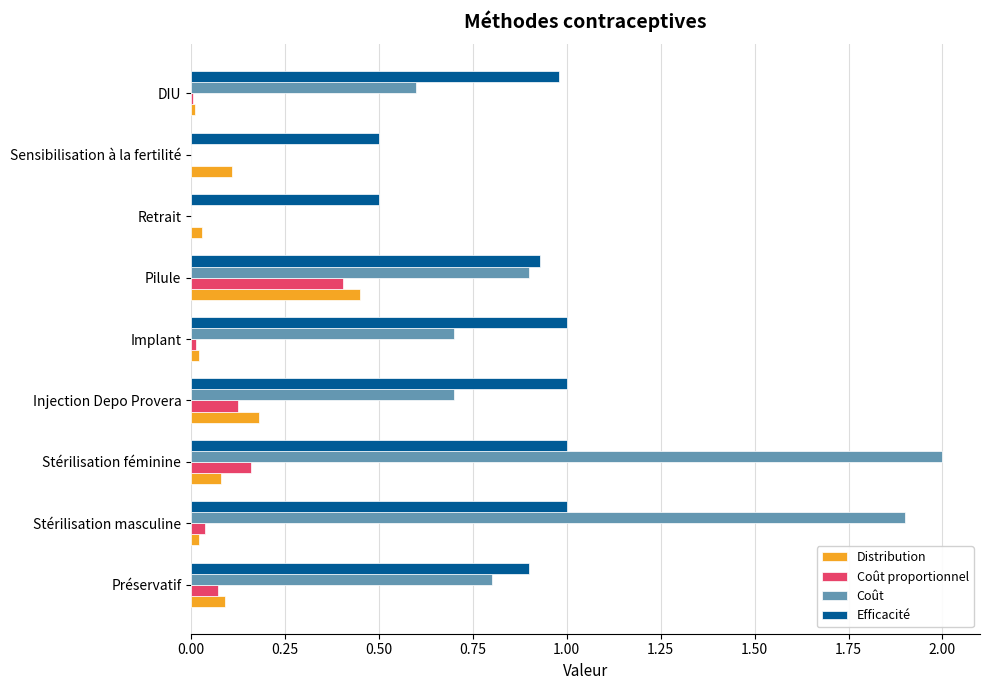

What is the sum of all Efficacité values?

7.8